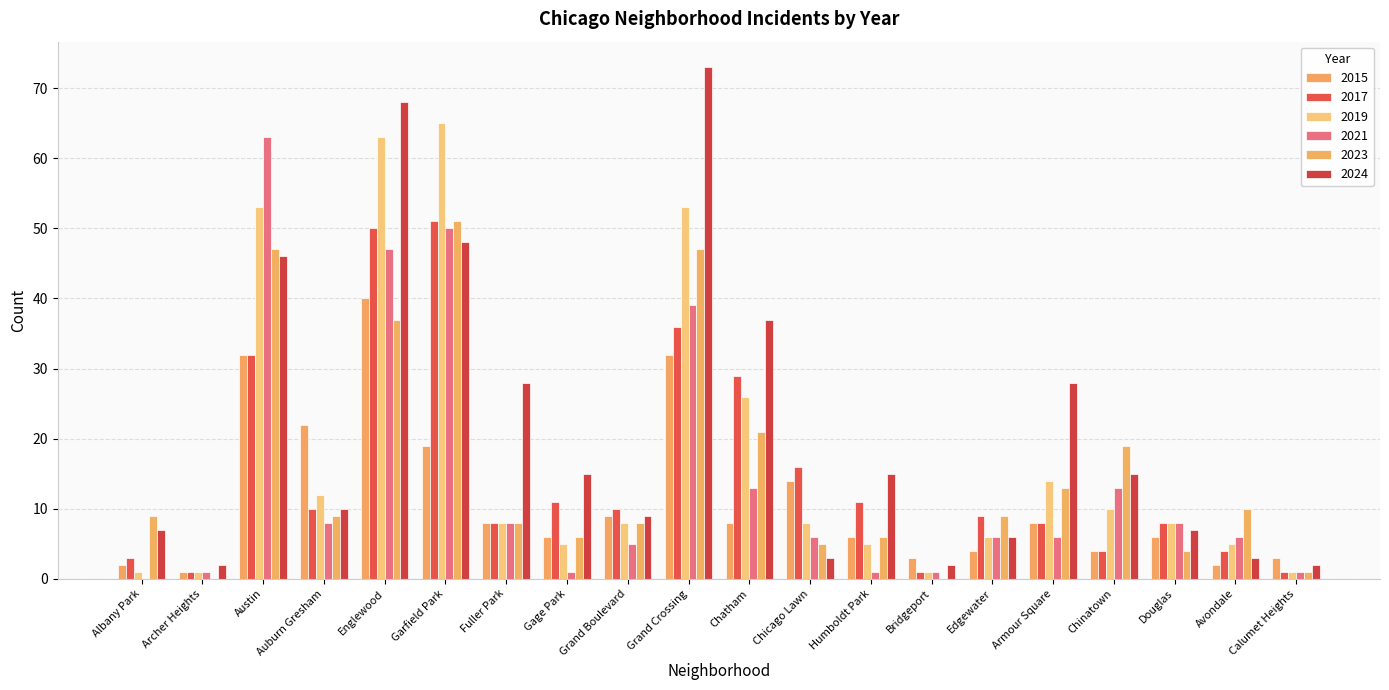

The 2017 series shows 4 at Chinatown. True or false?

True